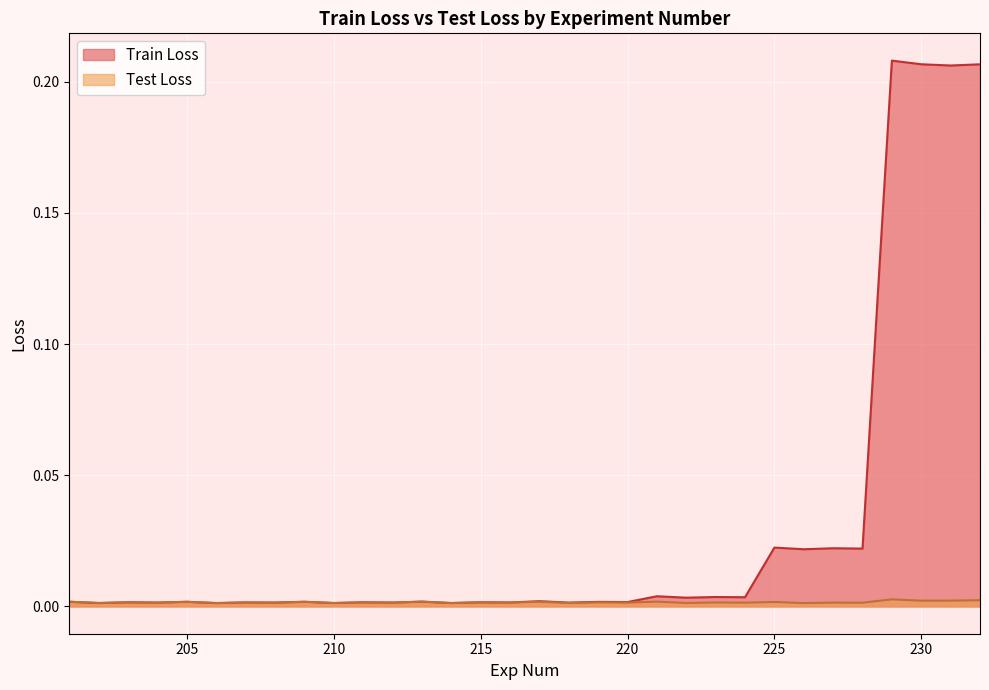

Which label corresponds to the largest value in the chart?

229